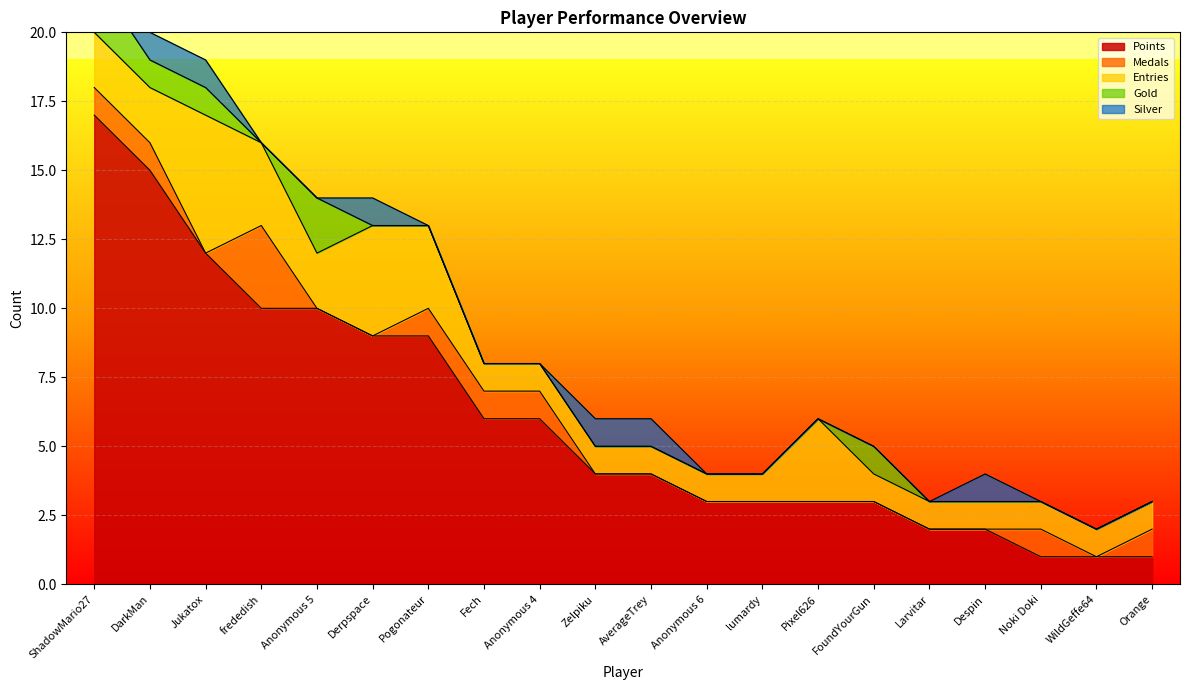

What is the spread (max minus min) of values at Anonymous 4?

6